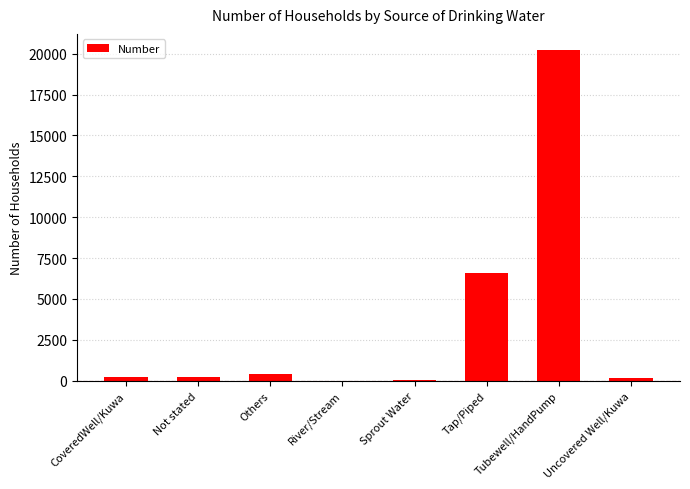

Does the chart contain stacked bars?

No